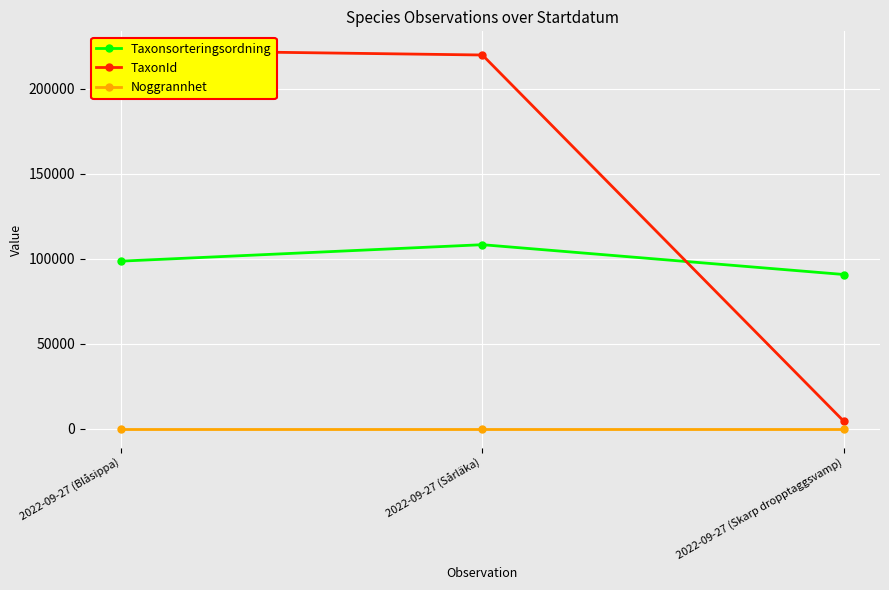

What is the difference between the Taxonsorteringsordning values at 2022-09-27 (Skarp dropptaggsvamp) and 2022-09-27 (Sårläka)?

17529